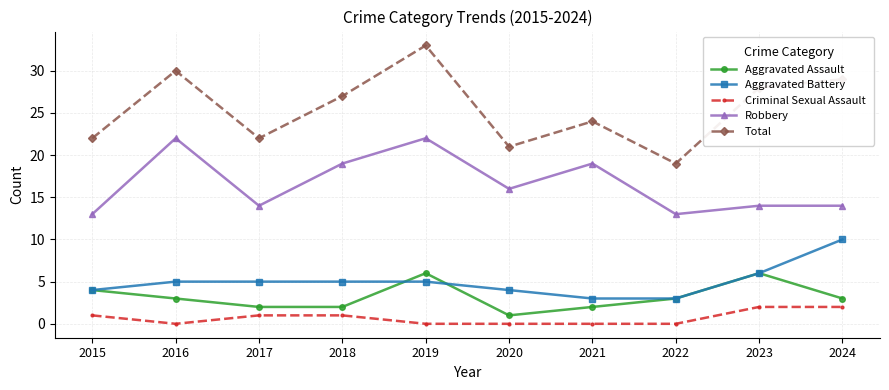

What is the sum of all Aggravated Assault values?

32